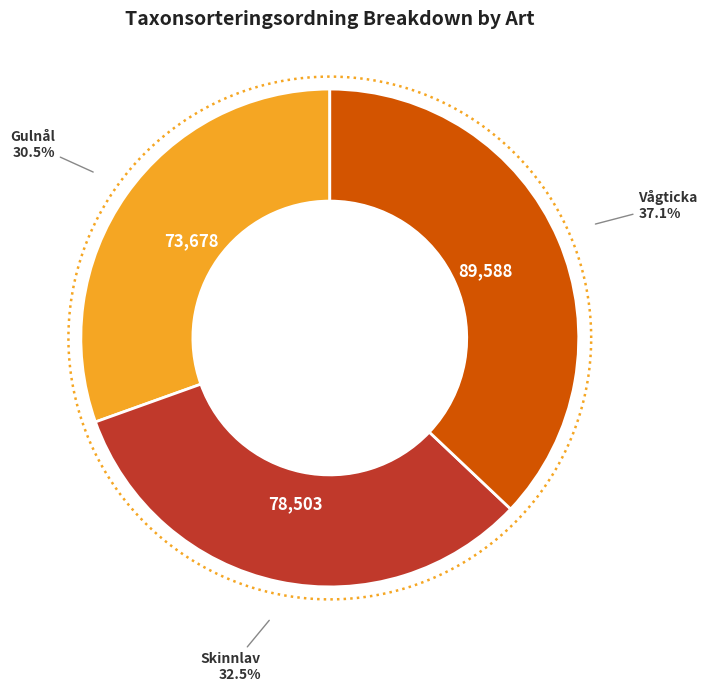

True or false: Skinnlav accounts for 42% of the total.

False